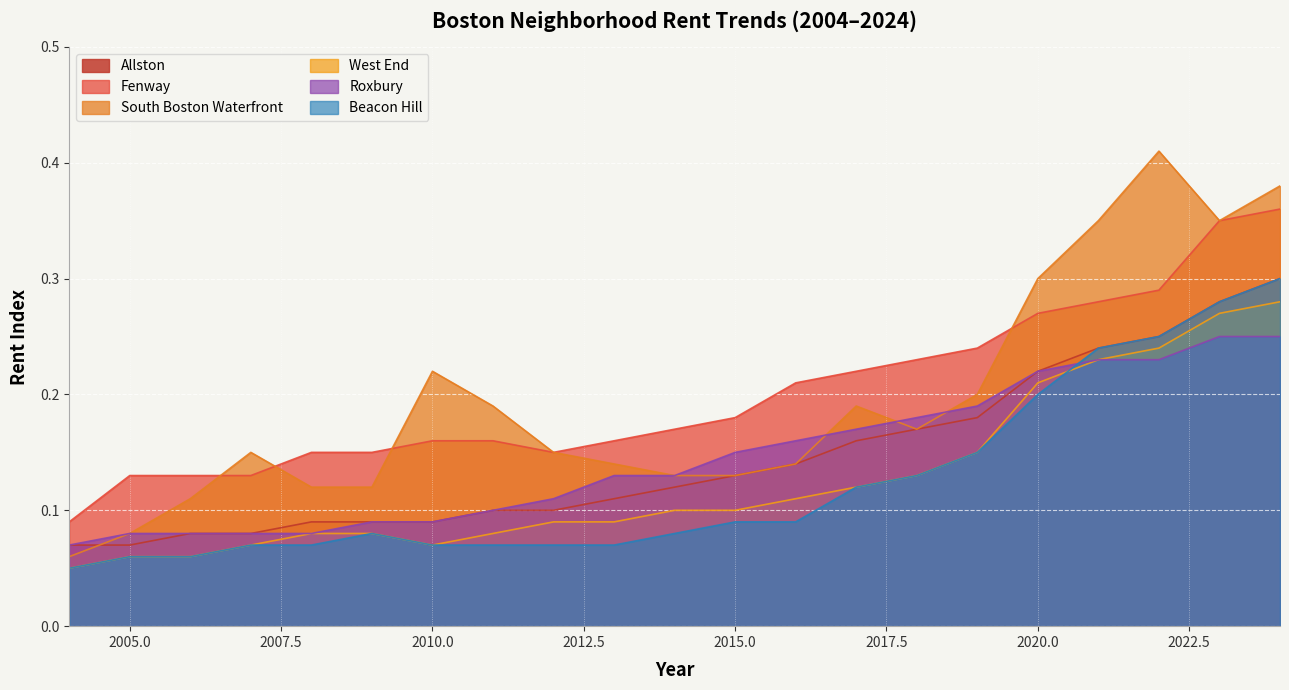

Reading left to right, extract all data points from this chart.

Allston: 0.1	0.1	0.1	0.1	0.1	0.1	0.1	0.1	0.1	0.1	0.1	0.1	0.1	0.2	0.2	0.2	0.2	0.2	0.2	0.3	0.3
Fenway: 0.1	0.1	0.1	0.1	0.1	0.1	0.2	0.2	0.1	0.2	0.2	0.2	0.2	0.2	0.2	0.2	0.3	0.3	0.3	0.3	0.4
South Boston Waterfront: 0.1	0.1	0.1	0.1	0.1	0.1	0.2	0.2	0.1	0.1	0.1	0.1	0.1	0.2	0.2	0.2	0.3	0.3	0.4	0.3	0.4
West End: 0.1	0.1	0.1	0.1	0.1	0.1	0.1	0.1	0.1	0.1	0.1	0.1	0.1	0.1	0.1	0.1	0.2	0.2	0.2	0.3	0.3
Roxbury: 0.1	0.1	0.1	0.1	0.1	0.1	0.1	0.1	0.1	0.1	0.1	0.1	0.2	0.2	0.2	0.2	0.2	0.2	0.2	0.2	0.2
Beacon Hill: 0.1	0.1	0.1	0.1	0.1	0.1	0.1	0.1	0.1	0.1	0.1	0.1	0.1	0.1	0.1	0.1	0.2	0.2	0.2	0.3	0.3